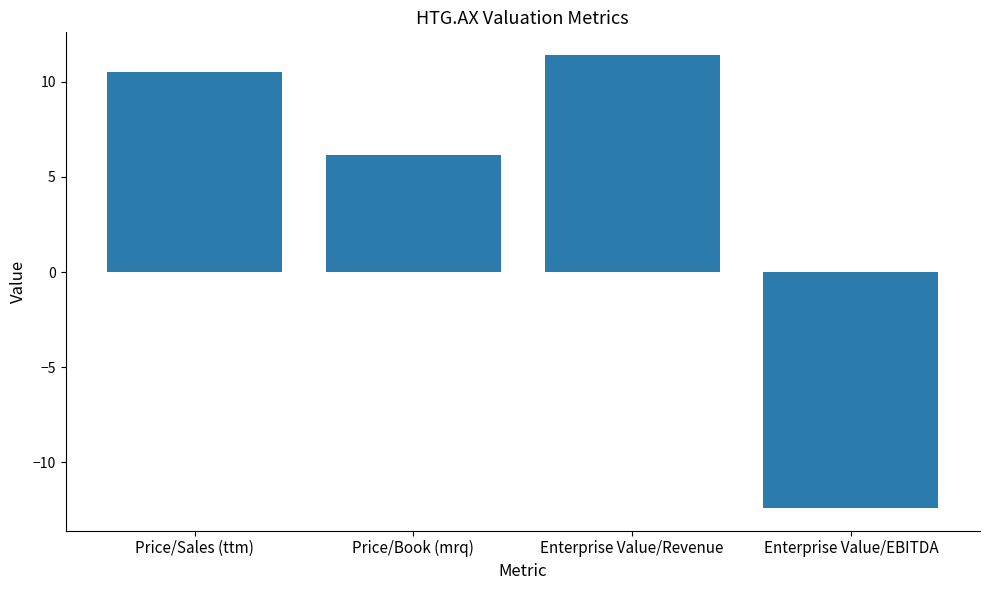

List the labels in order of value, smallest first.

Enterprise Value/EBITDA, Price/Book (mrq), Price/Sales (ttm), Enterprise Value/Revenue